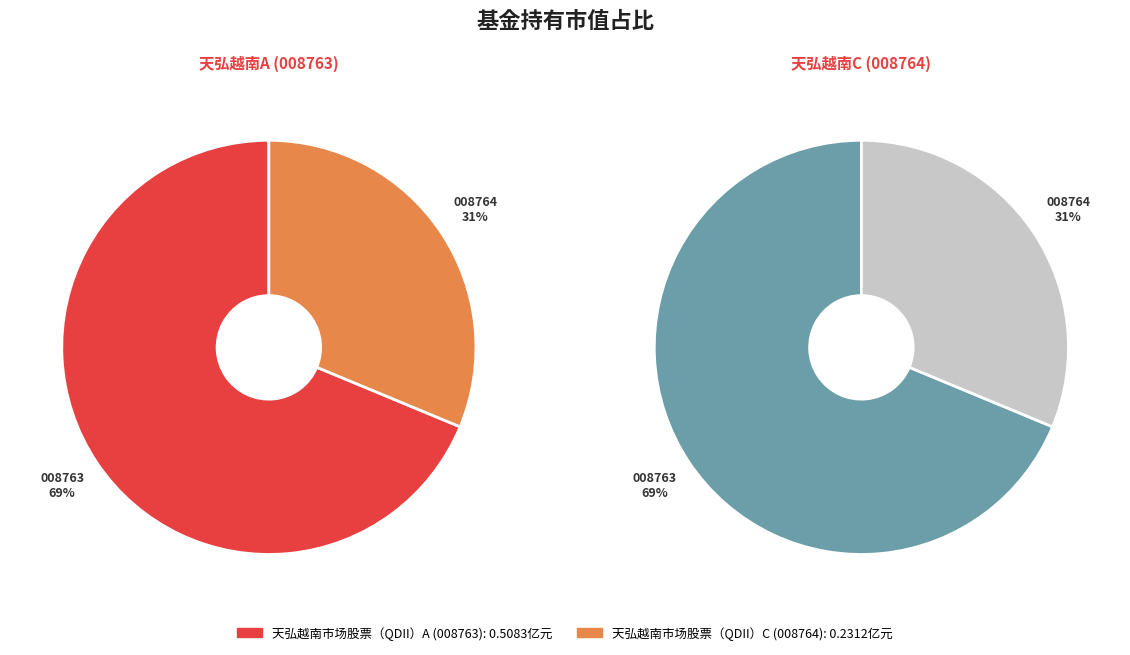

What percentage is the 天弘越南市场股票（QDII）C slice, to the nearest percent?

31%